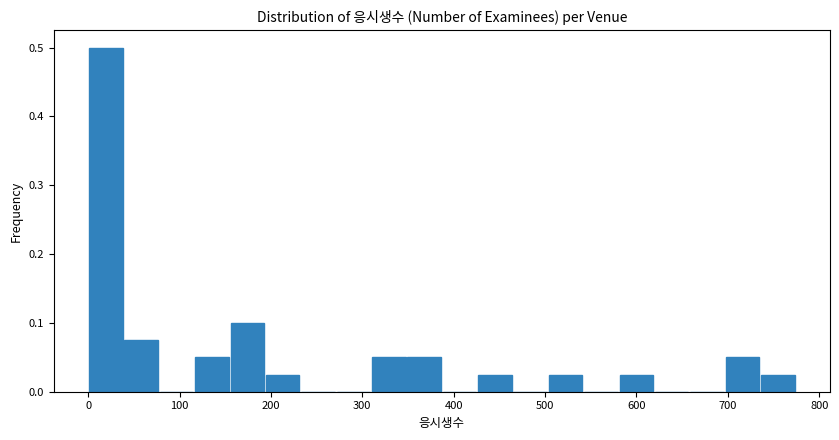

Around what value on the x-axis is the tallest bar? Give the approximate position of its centre, as read against the axis.

20